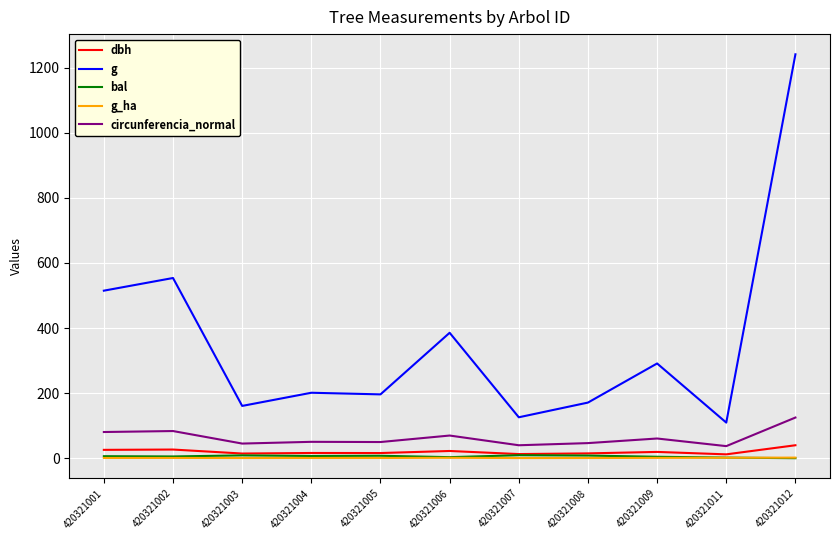

True or false: circunferencia_normal and g cross at least once.

False